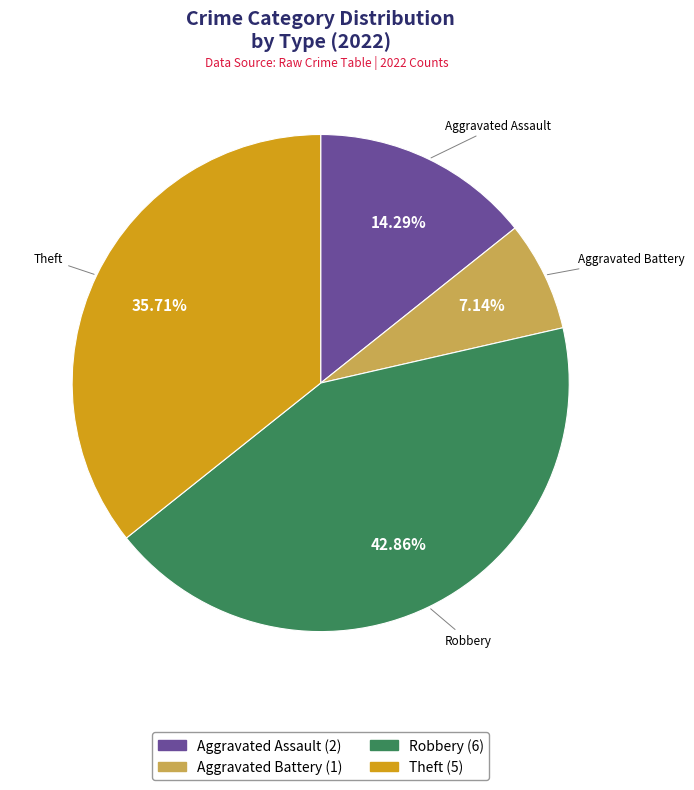

Does Theft account for over 50% of the chart?

No